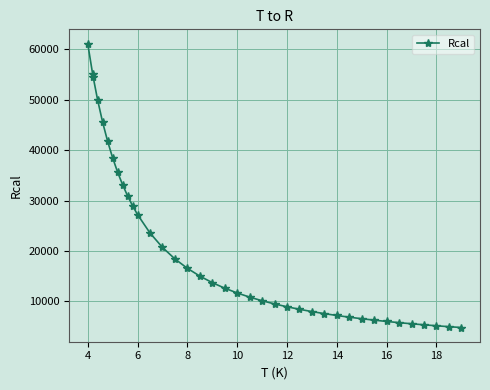

What is the maximum value shown in the chart?

61161.5